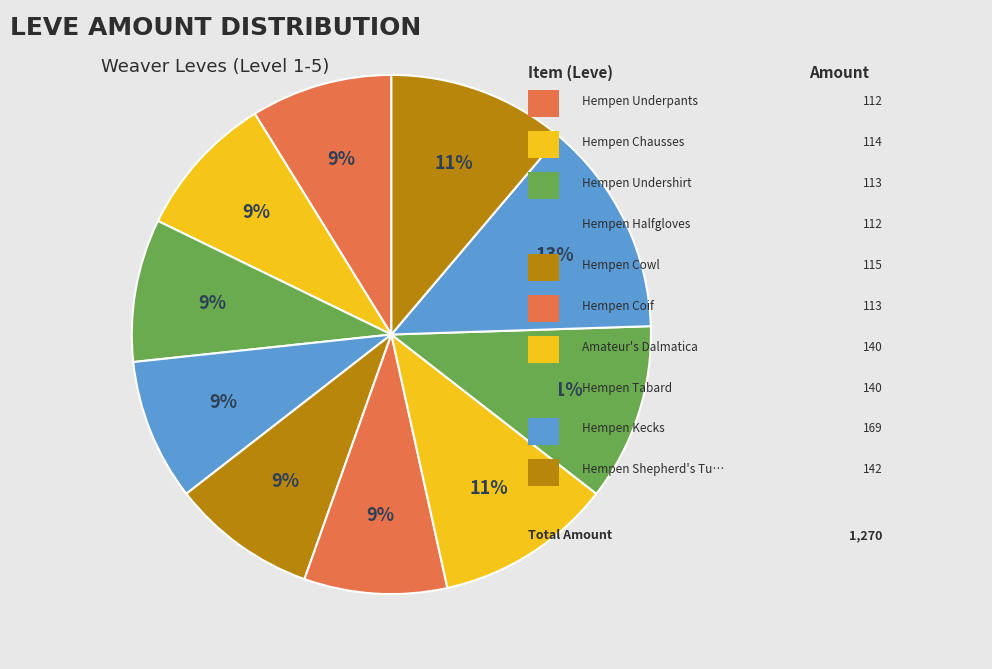

Is there a majority slice in this chart?

No